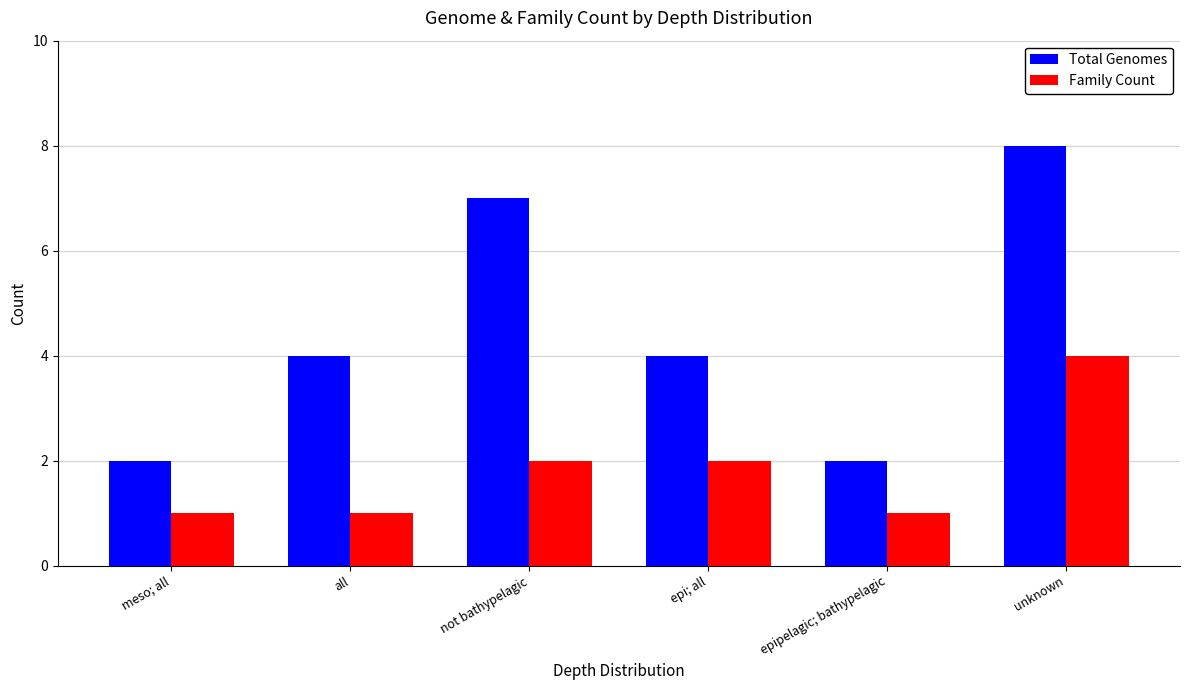

What is the label of the 5th bar from the right?

all